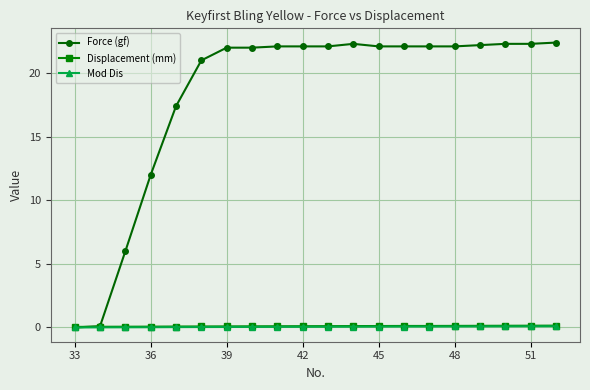

At how many categories does at least one series exceed 20?

15